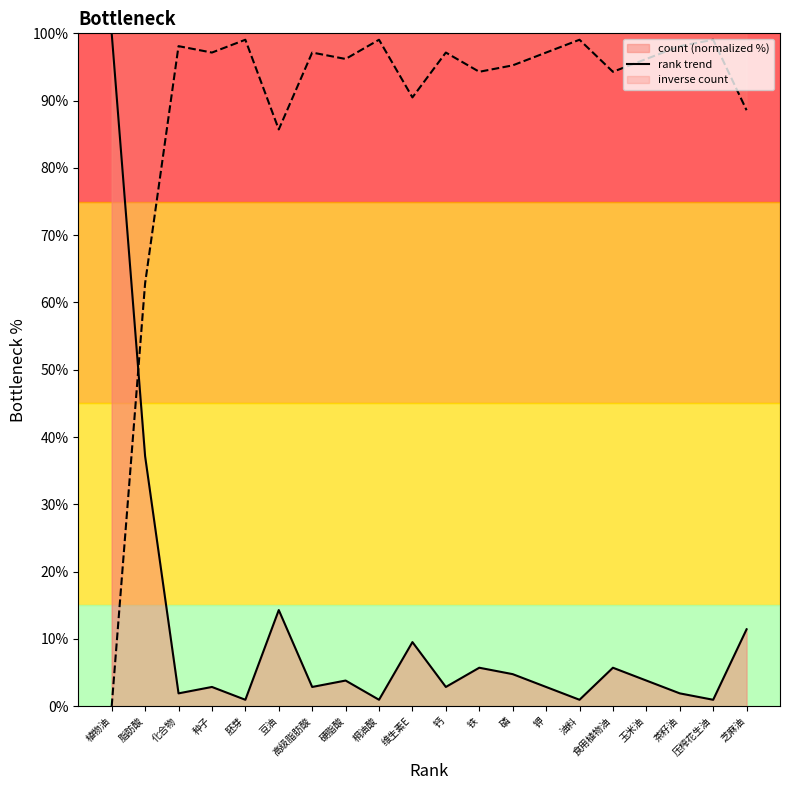

What is the label of the 14th point from the left?

钾